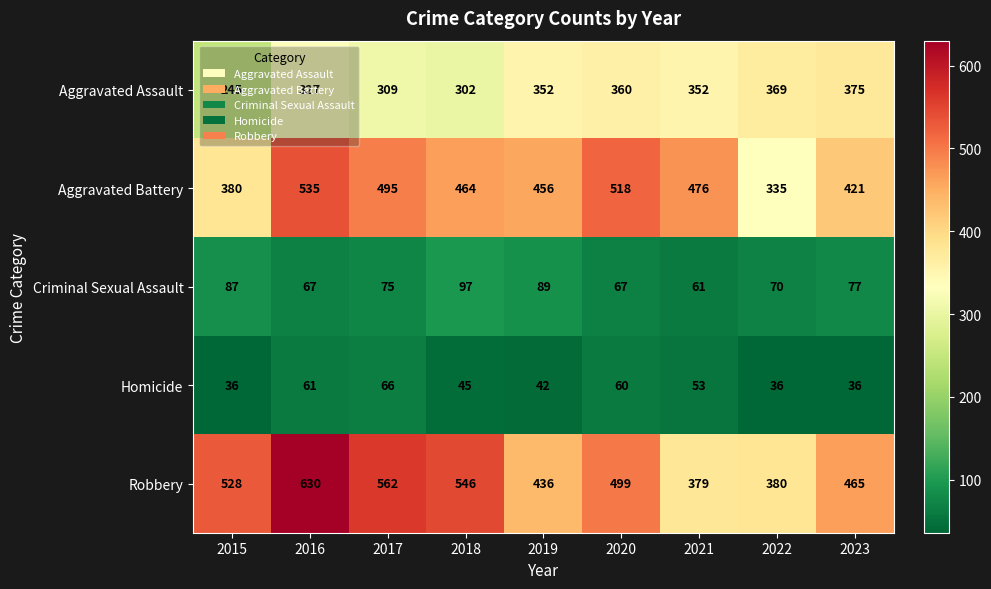

How many data points does each series have?

9